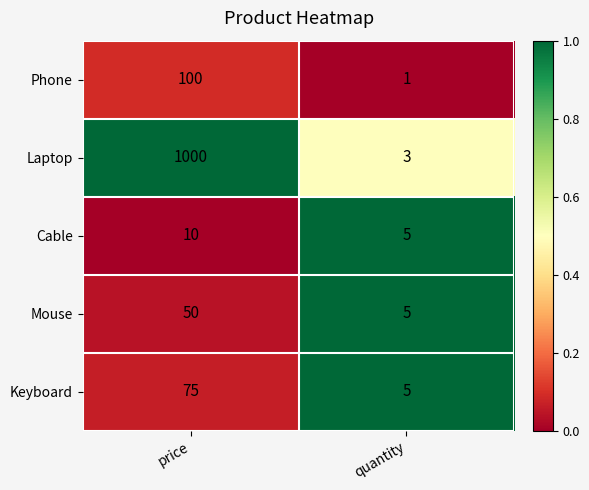

Where is Phone nearest to the value 50?

quantity